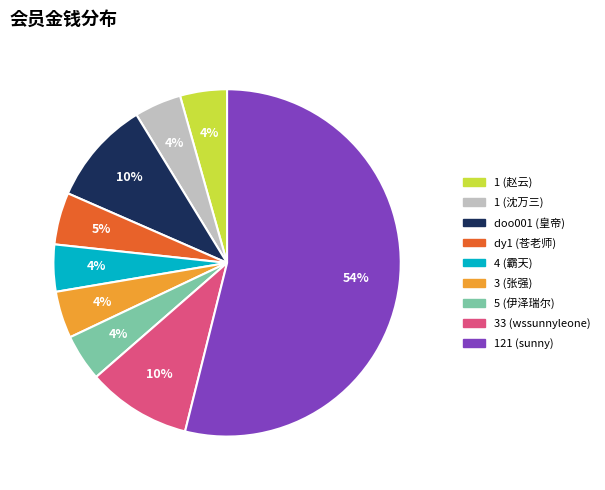

Approximately how many times larger is the value at 3 (张强) compared to 1 (沈万三)?

1.0